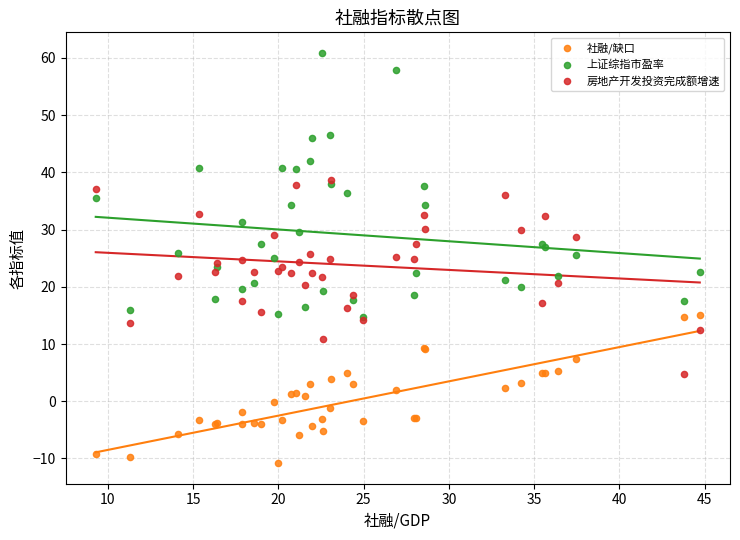

Which series reaches the maximum Y coordinate?

上证综指市盈率